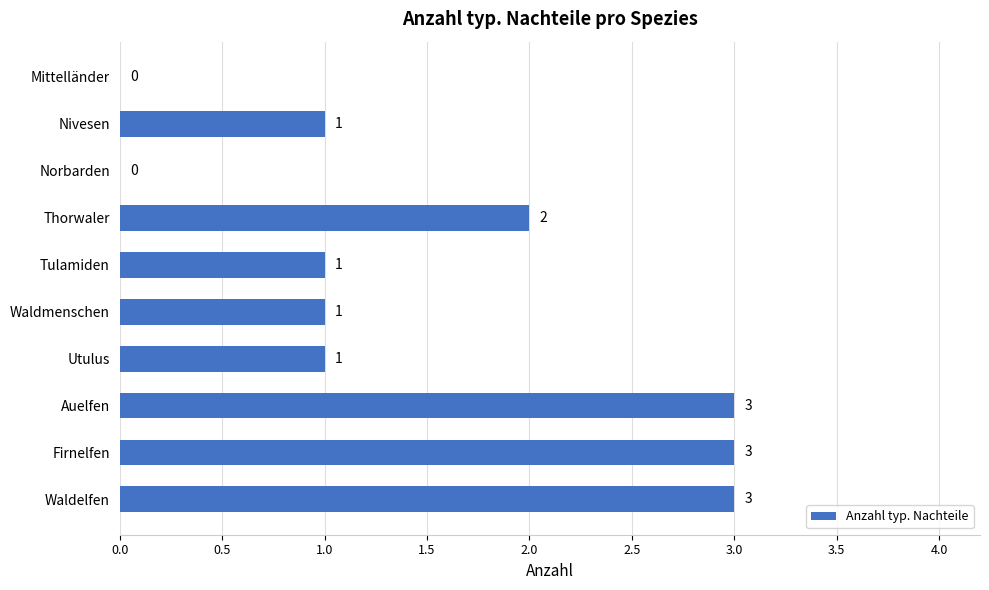

What is the change in value from Nivesen to Auelfen?

+2